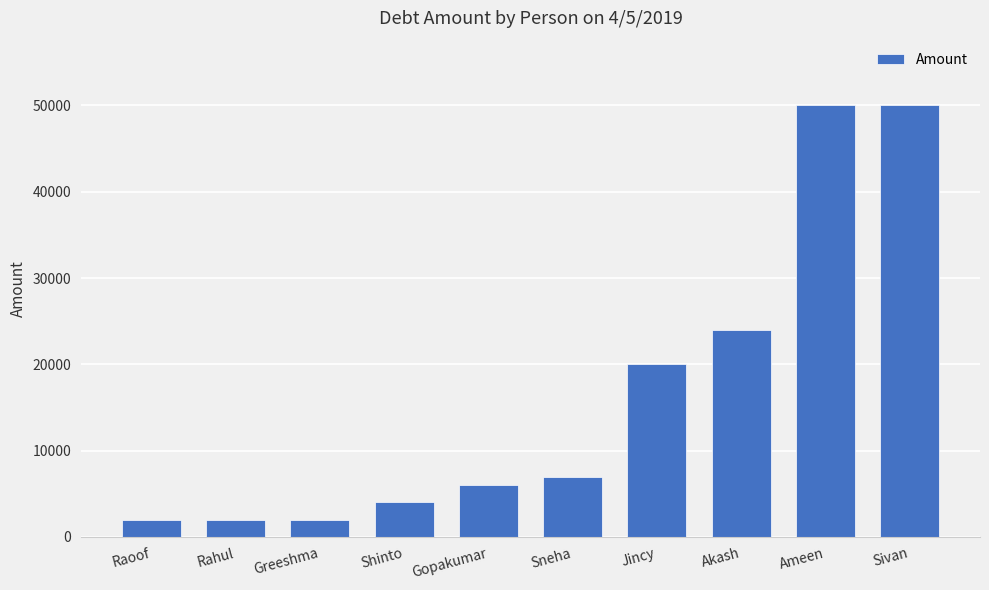

What is the minimum value shown in the chart?

1908